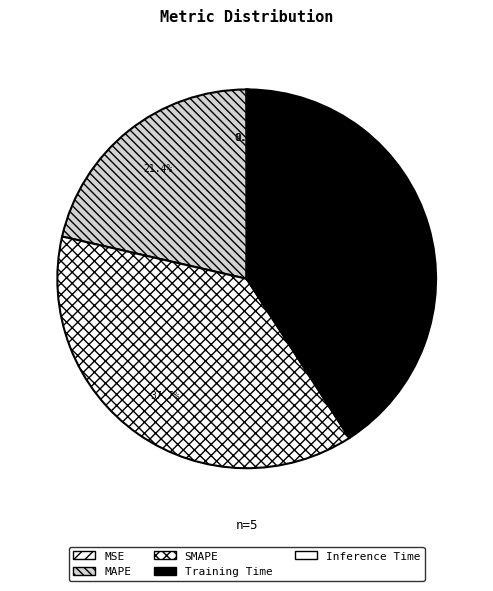

What is the smallest slice in the pie chart?

MSE